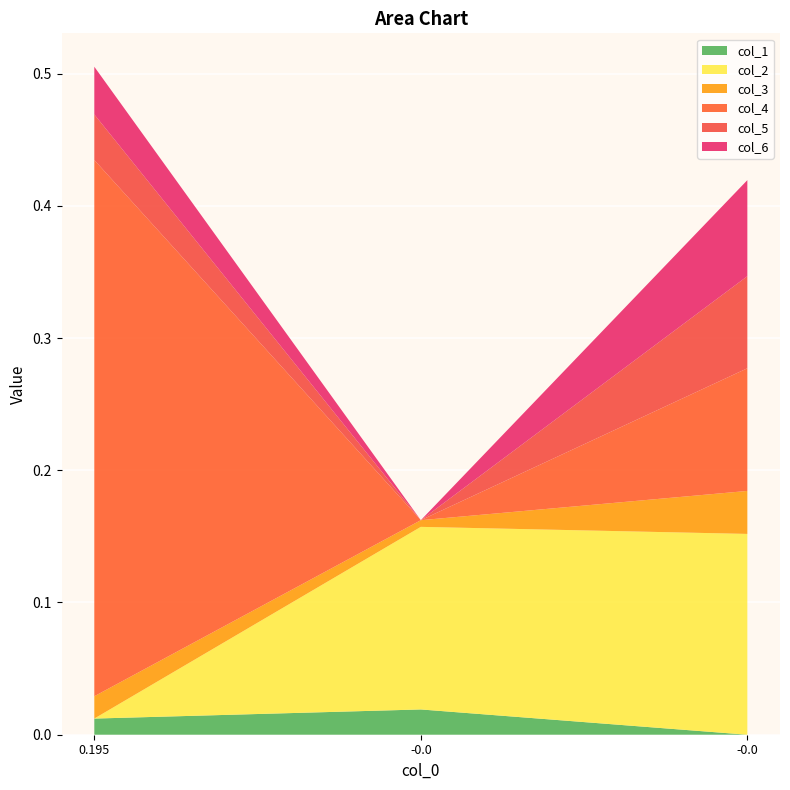

Reading left to right, extract all data points from this chart.

col_1: 0.0	0.0	0.0
col_2: 0.0	0.1	0.2
col_3: 0.0	0.0	0.0
col_4: 0.4	0.0	0.1
col_5: 0.0	0.0	0.1
col_6: 0.0	0.0	0.1